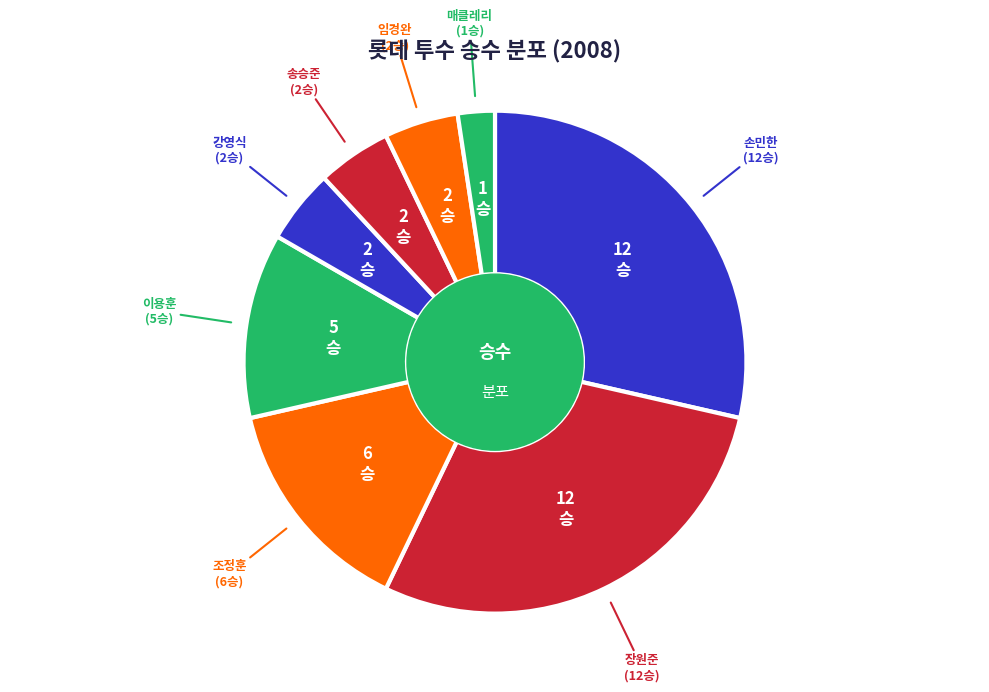

Is the sum of 장원준 and 강영식 greater than half?

No